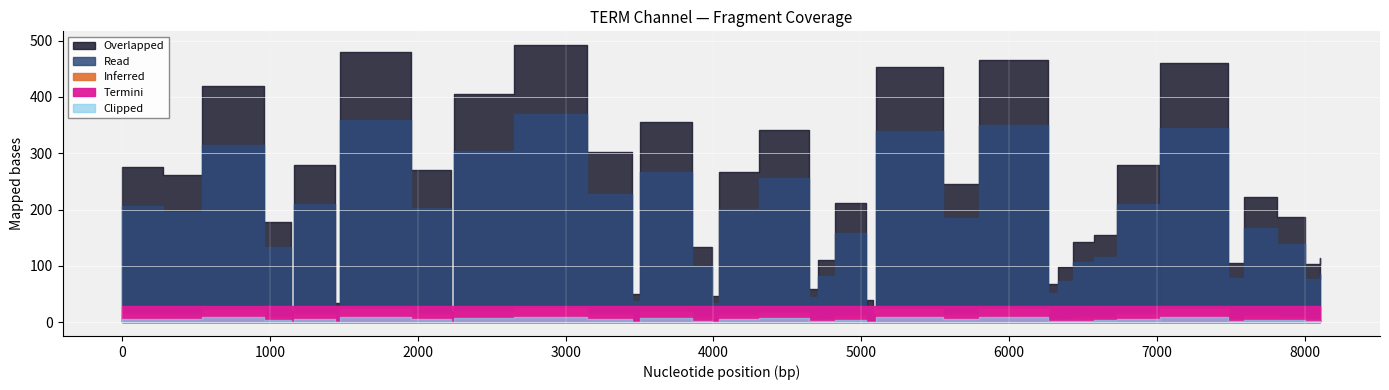

What is the value of the stop_time point at the 31st from the left?

6575.0